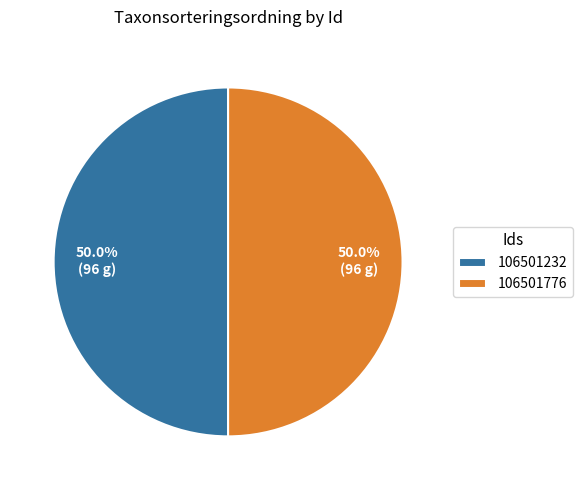

How much of the chart is everything except 106501776?

50.0%